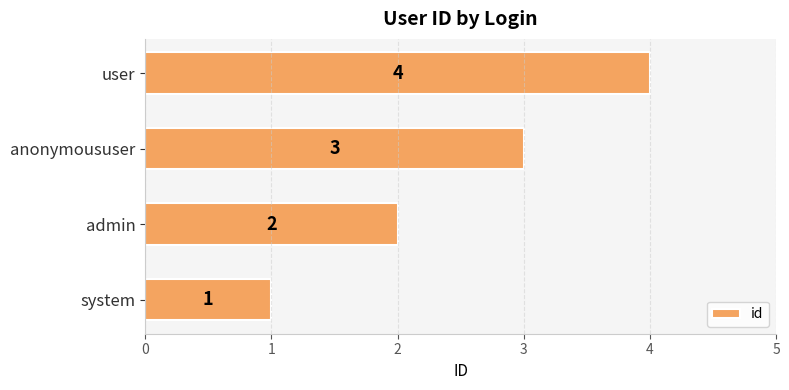

The chart shows a value of 4 at user. True or false?

True